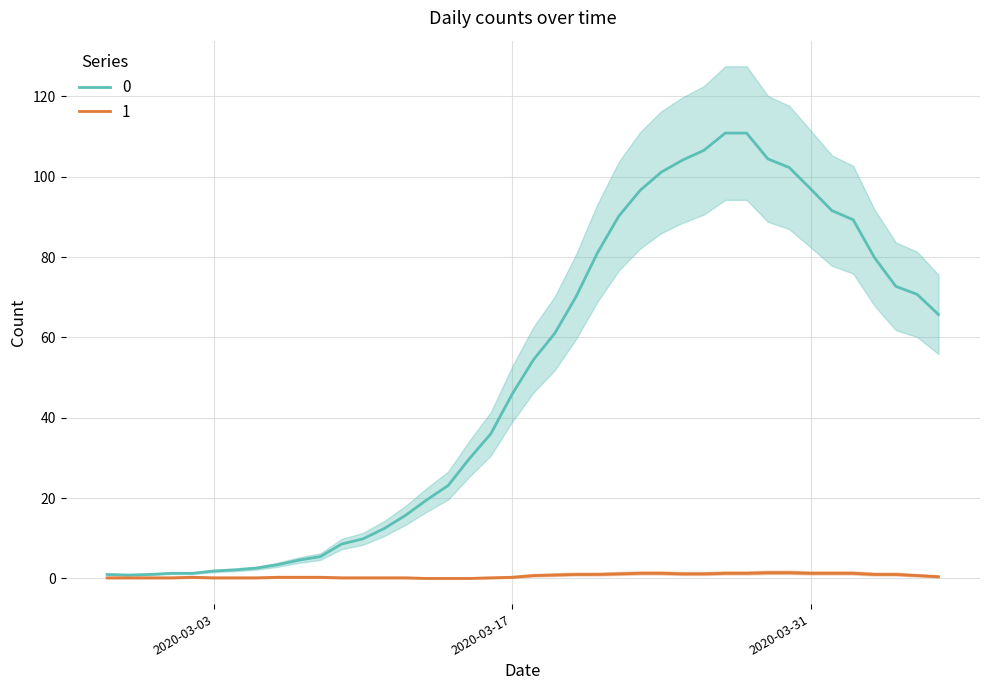

What is the sum of the values at 2020-03-07 and 2020-03-24?

105.7